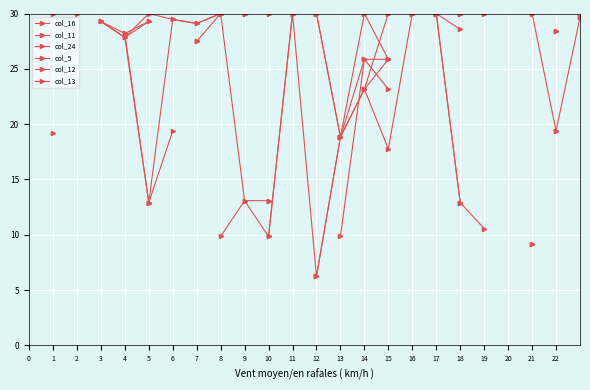

The value of col_13 at 8 is 30.0. True or false?

True